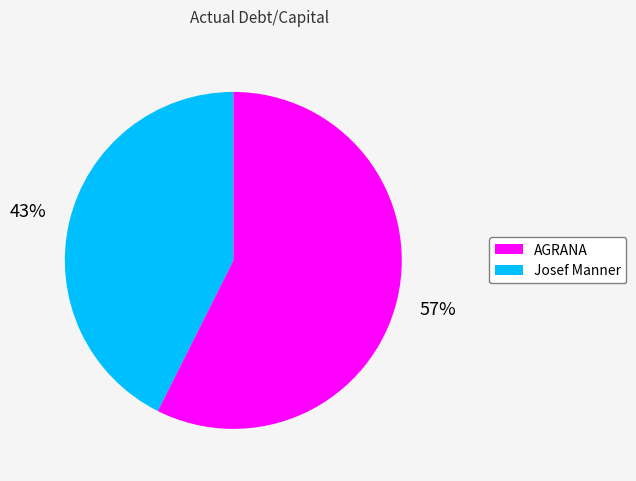

Is there any slice that represents more than half of the pie?

Yes